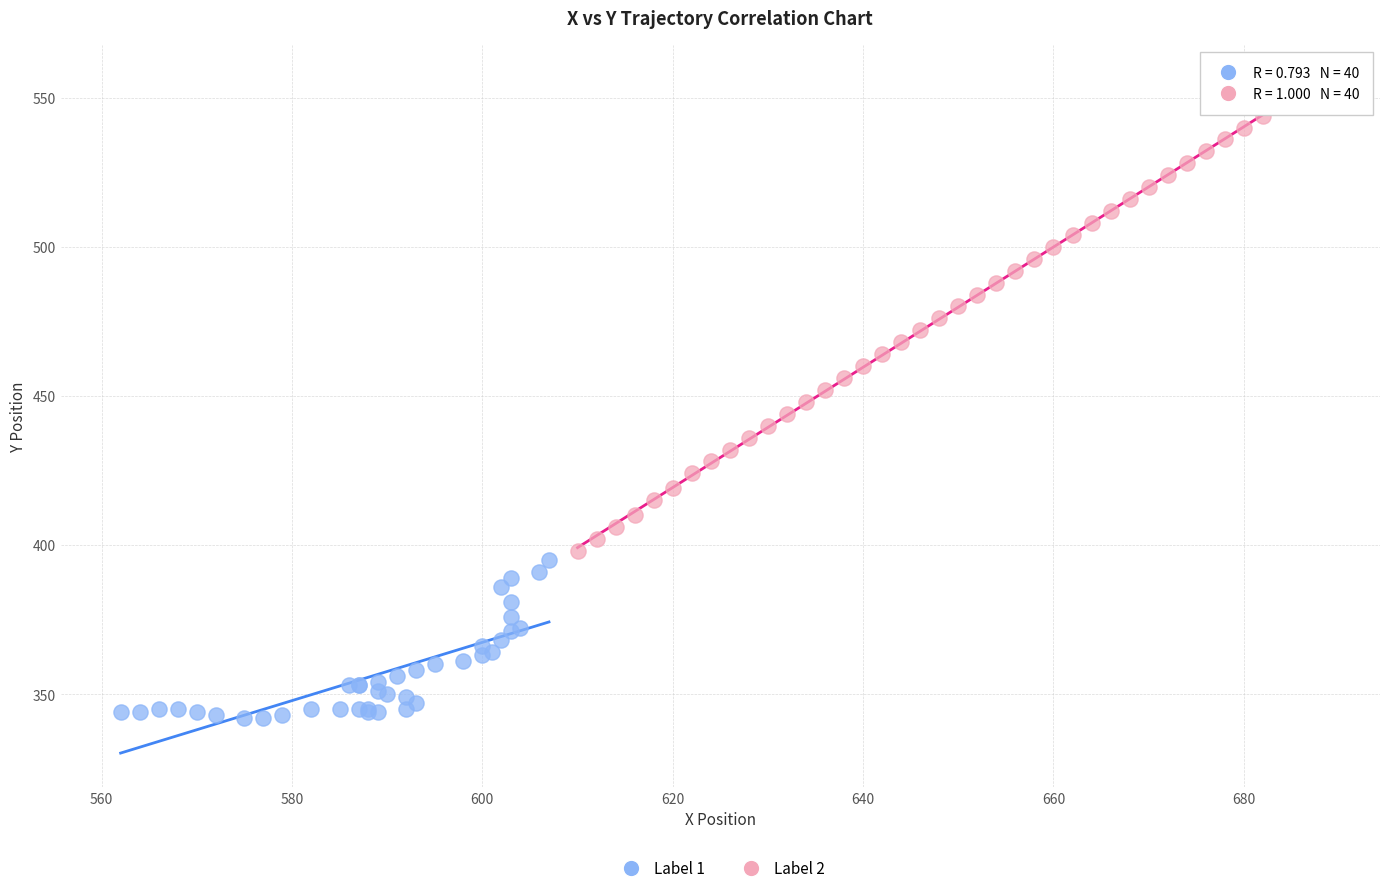

Which series has the largest Y range (max minus min)?

Label 2